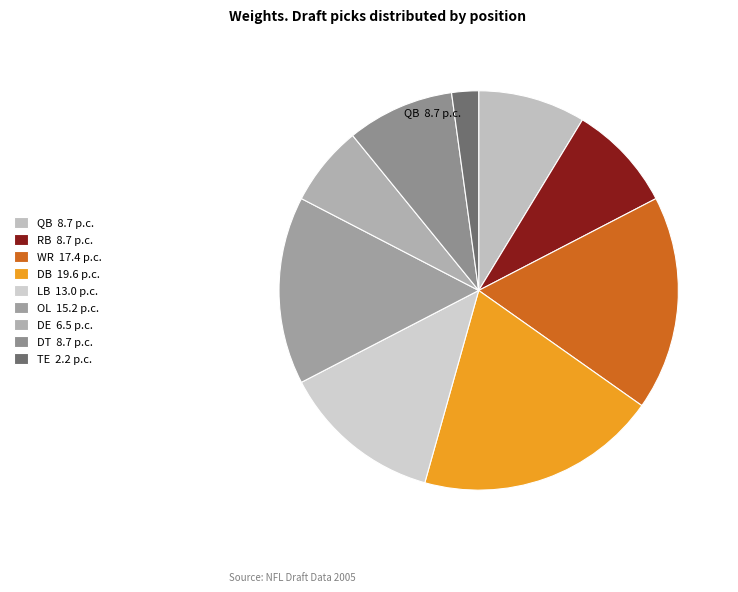

Which slice is the smallest?

TE